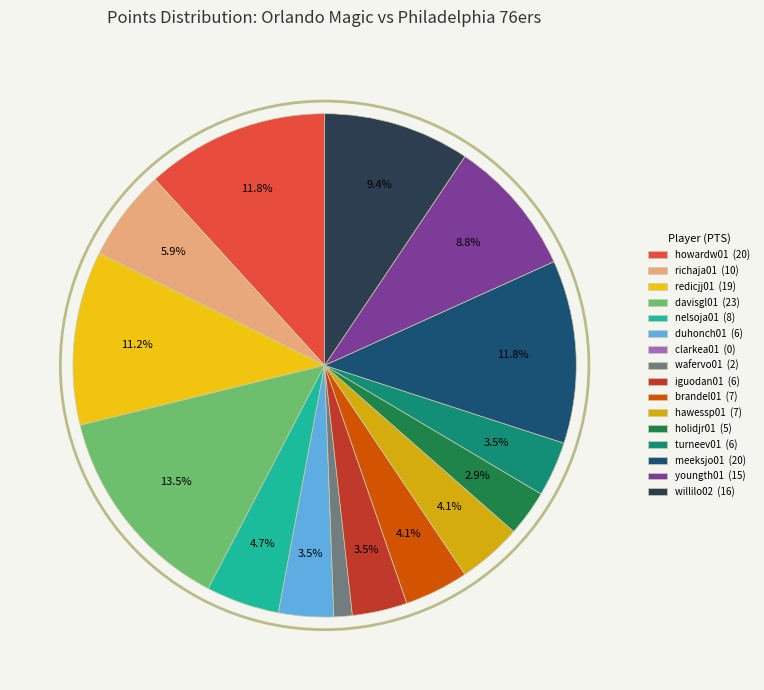

To the nearest percent, what is the difference between the holidjr01 and youngth01 slice percentages?

6%